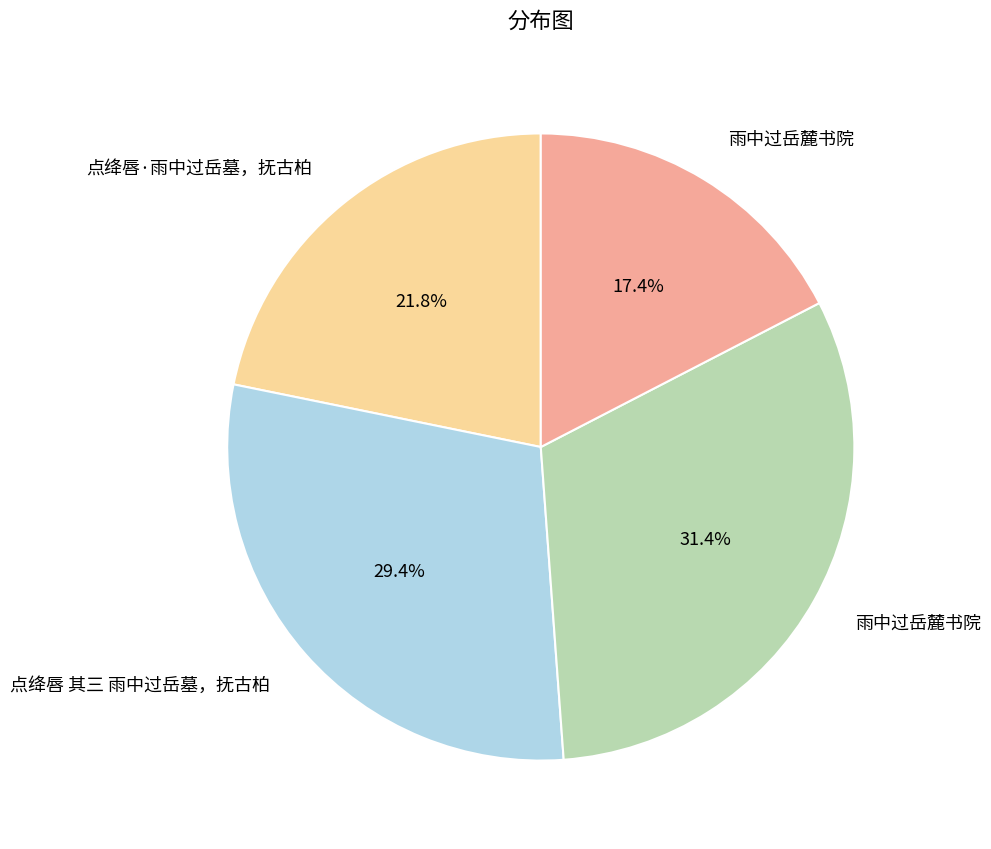

Is there any slice that represents more than half of the pie?

No